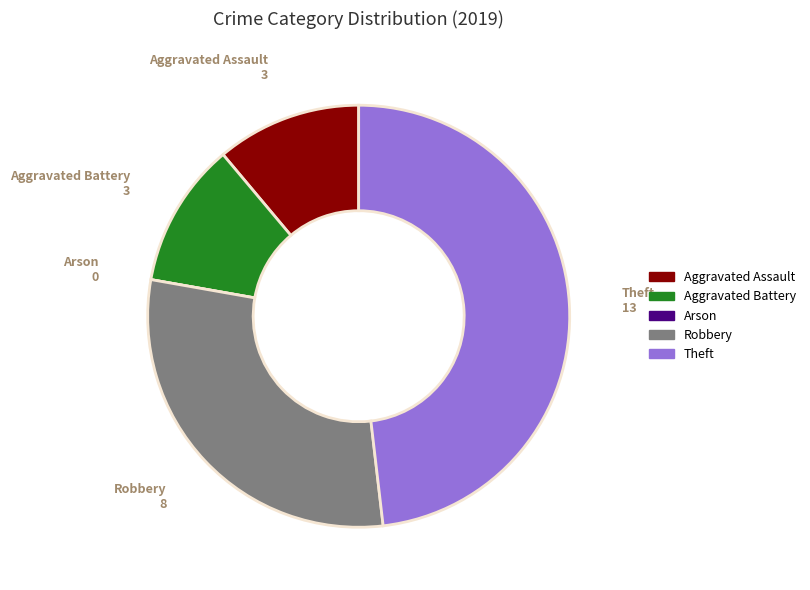

What is the largest slice in the pie chart?

Theft